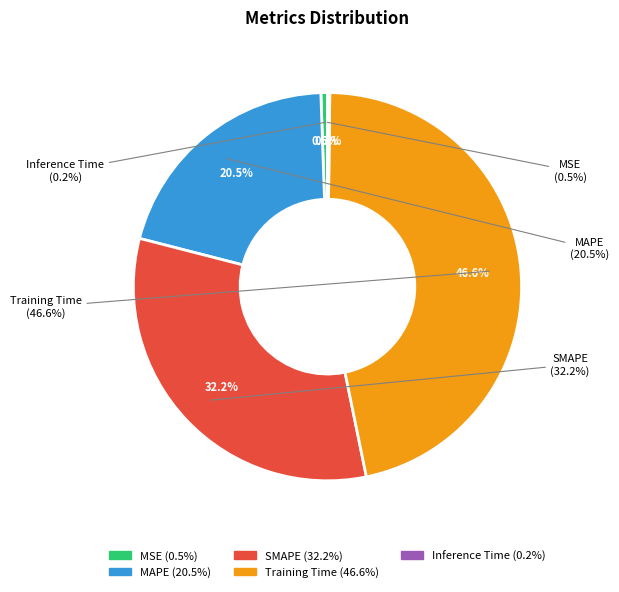

Which has a higher value, Training Time or Inference Time?

Training Time